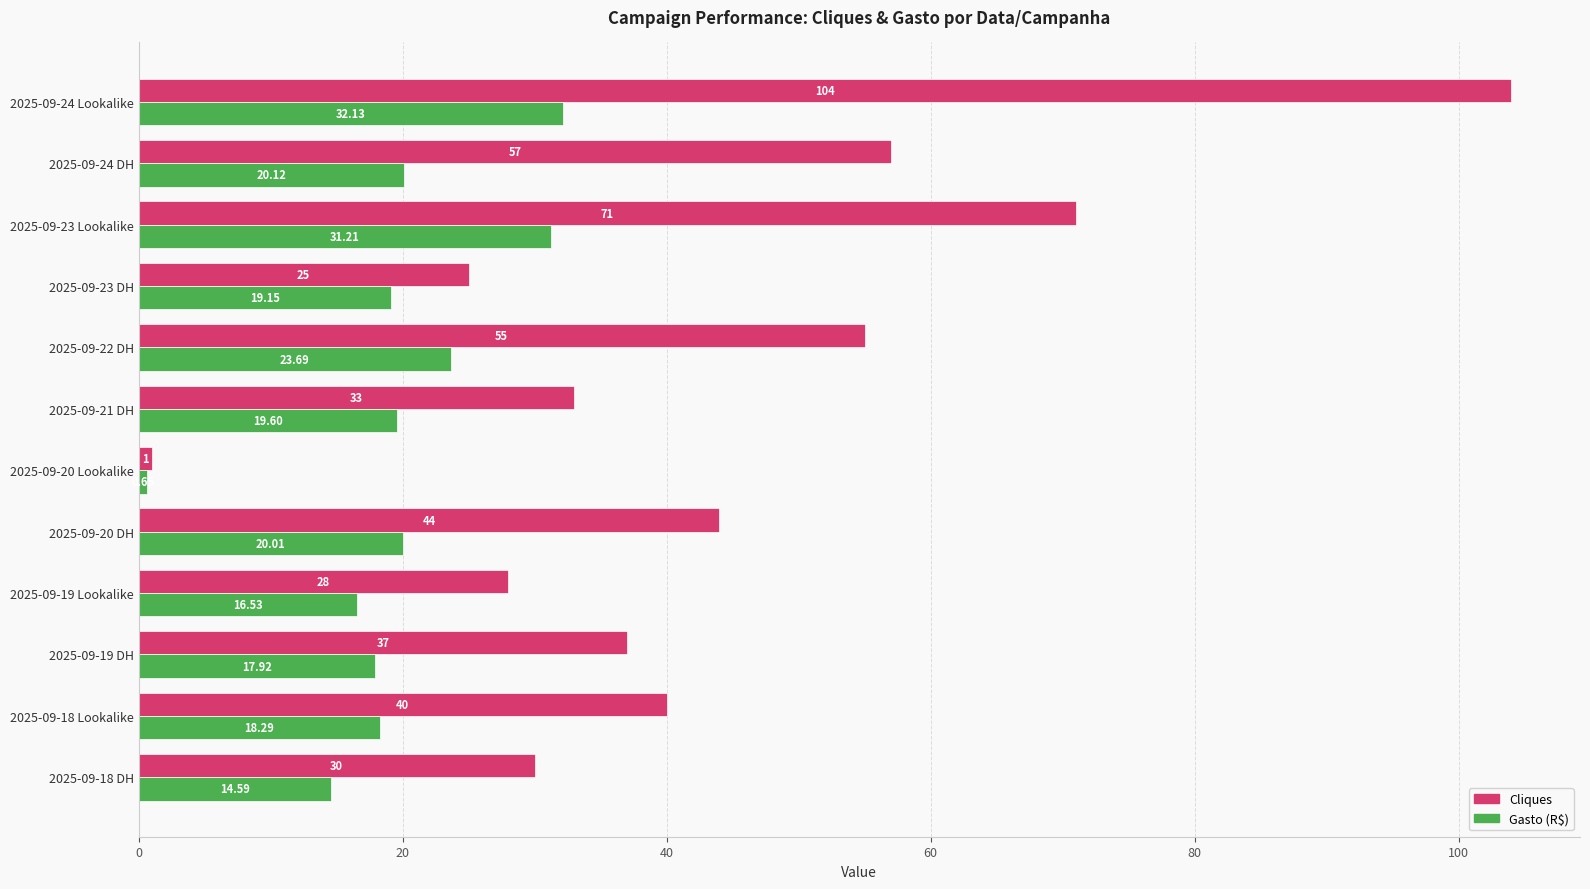

Rank the series by their average value, from highest to lowest.

Cliques, Gasto (R$)